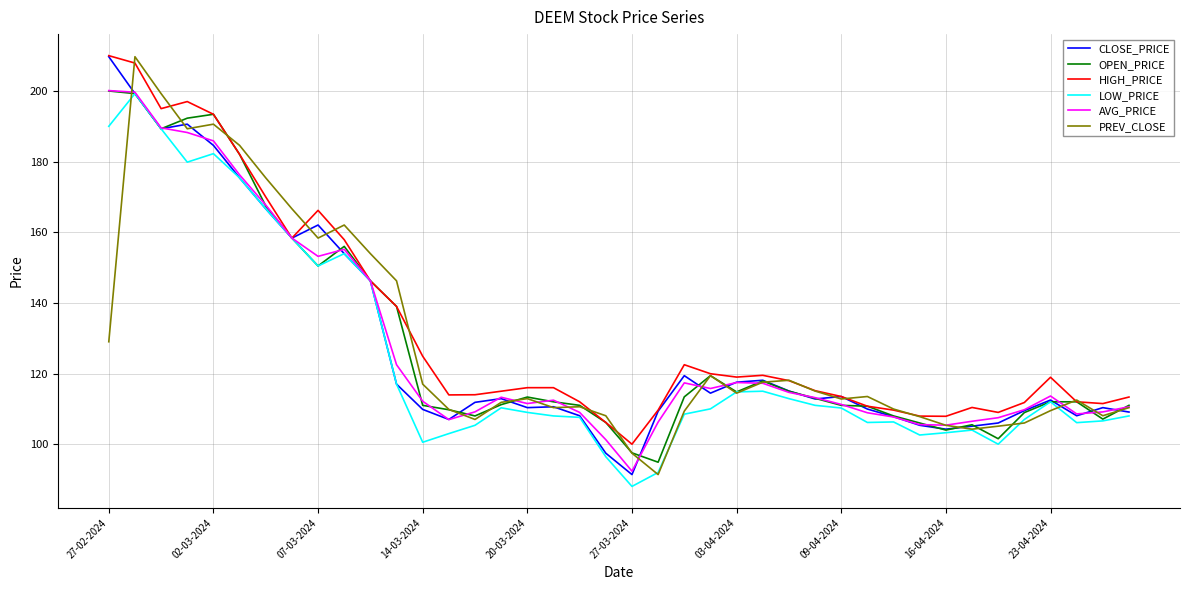

What is the highest value of the PREV_CLOSE series?

209.7